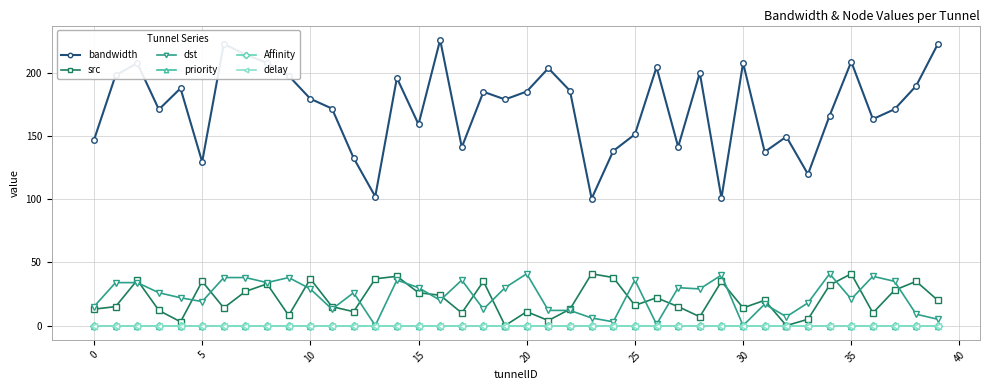

True or false: priority has more than 1 interior local peaks.

False